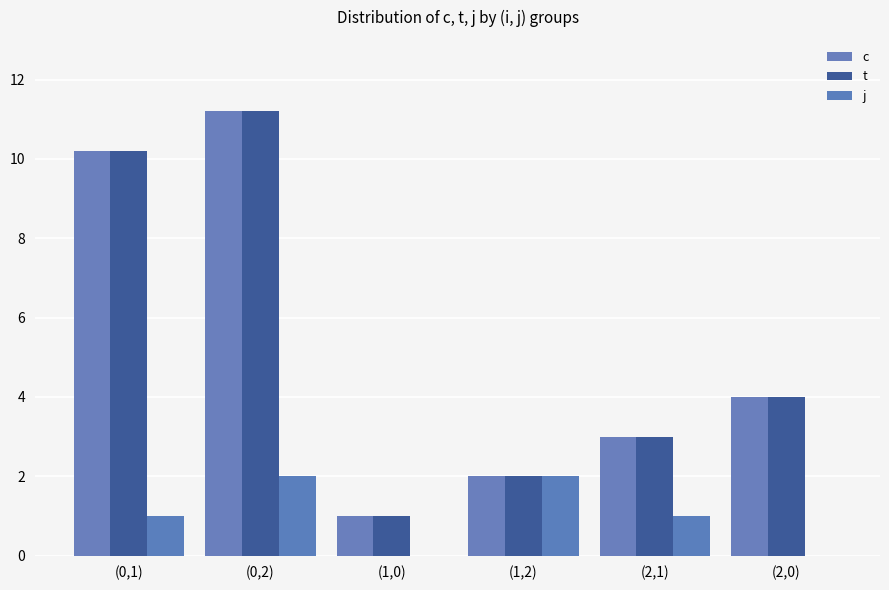

At which category does the chart reach its peak across all series?

(0,2)